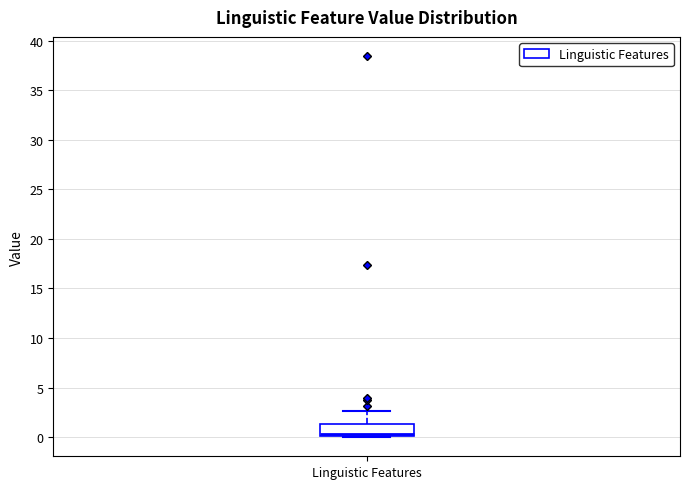

Where is the lower edge of the box for Linguistic Features on the y-axis? The values are not printed on the chart, so give them approximately, as read against the axis.

0.0